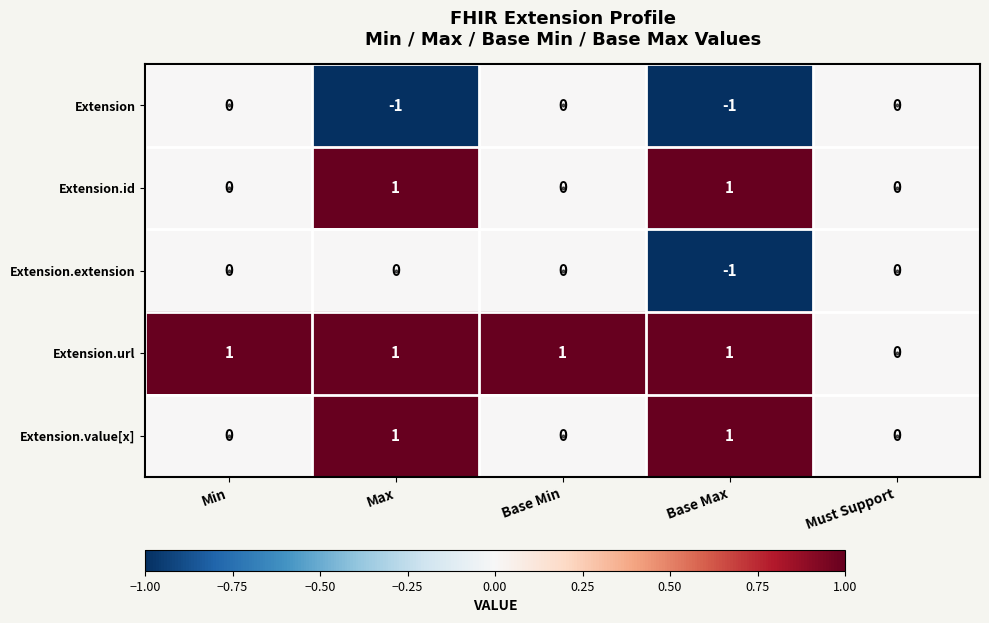

How many series are shown in this chart?

5